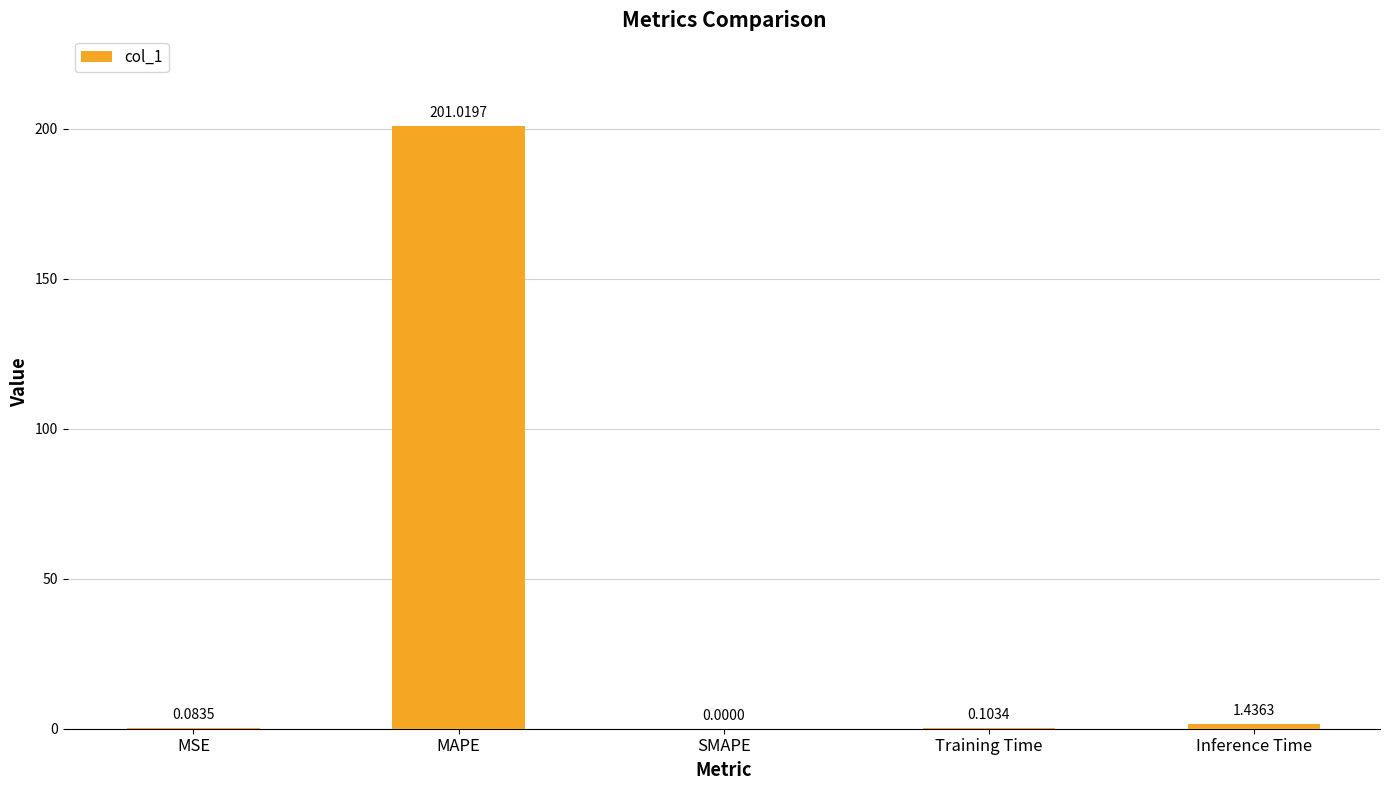

Between MSE and MAPE, which is larger?

MAPE